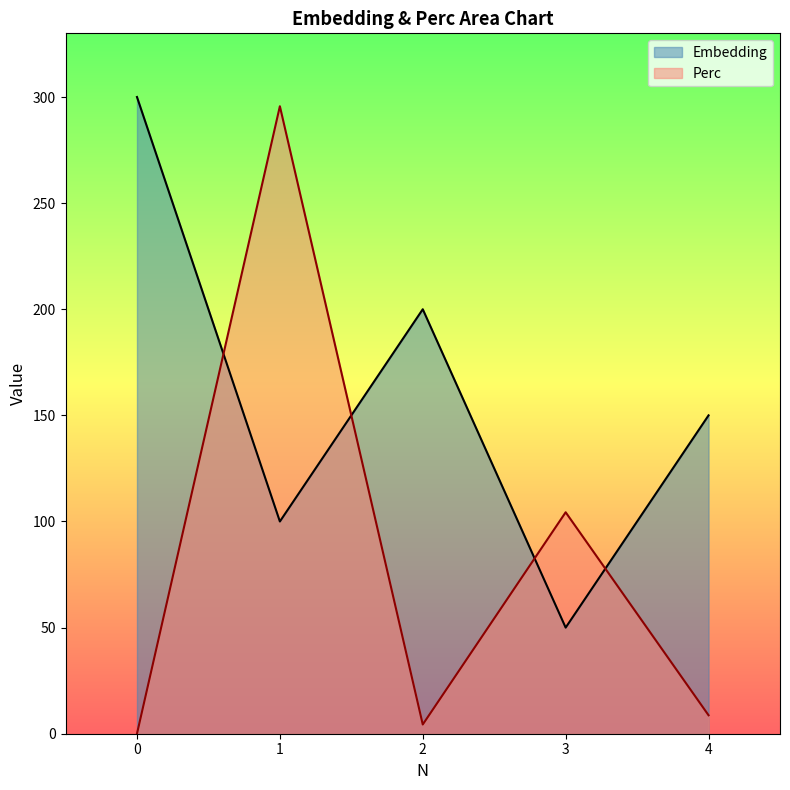

How many values in the Perc series exceed 8?

3